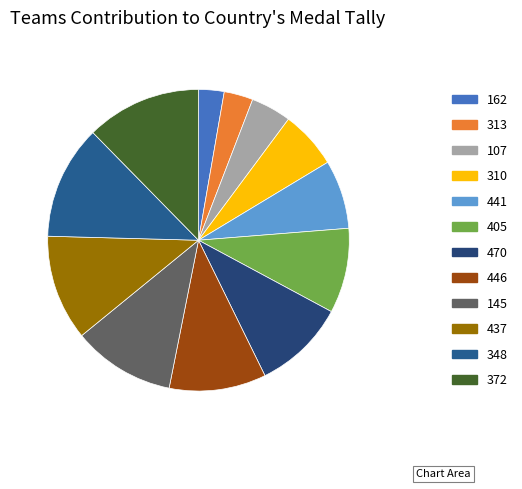

Rank the categories by value from highest to lowest.

372, 348, 437, 145, 446, 470, 405, 441, 310, 107, 313, 162